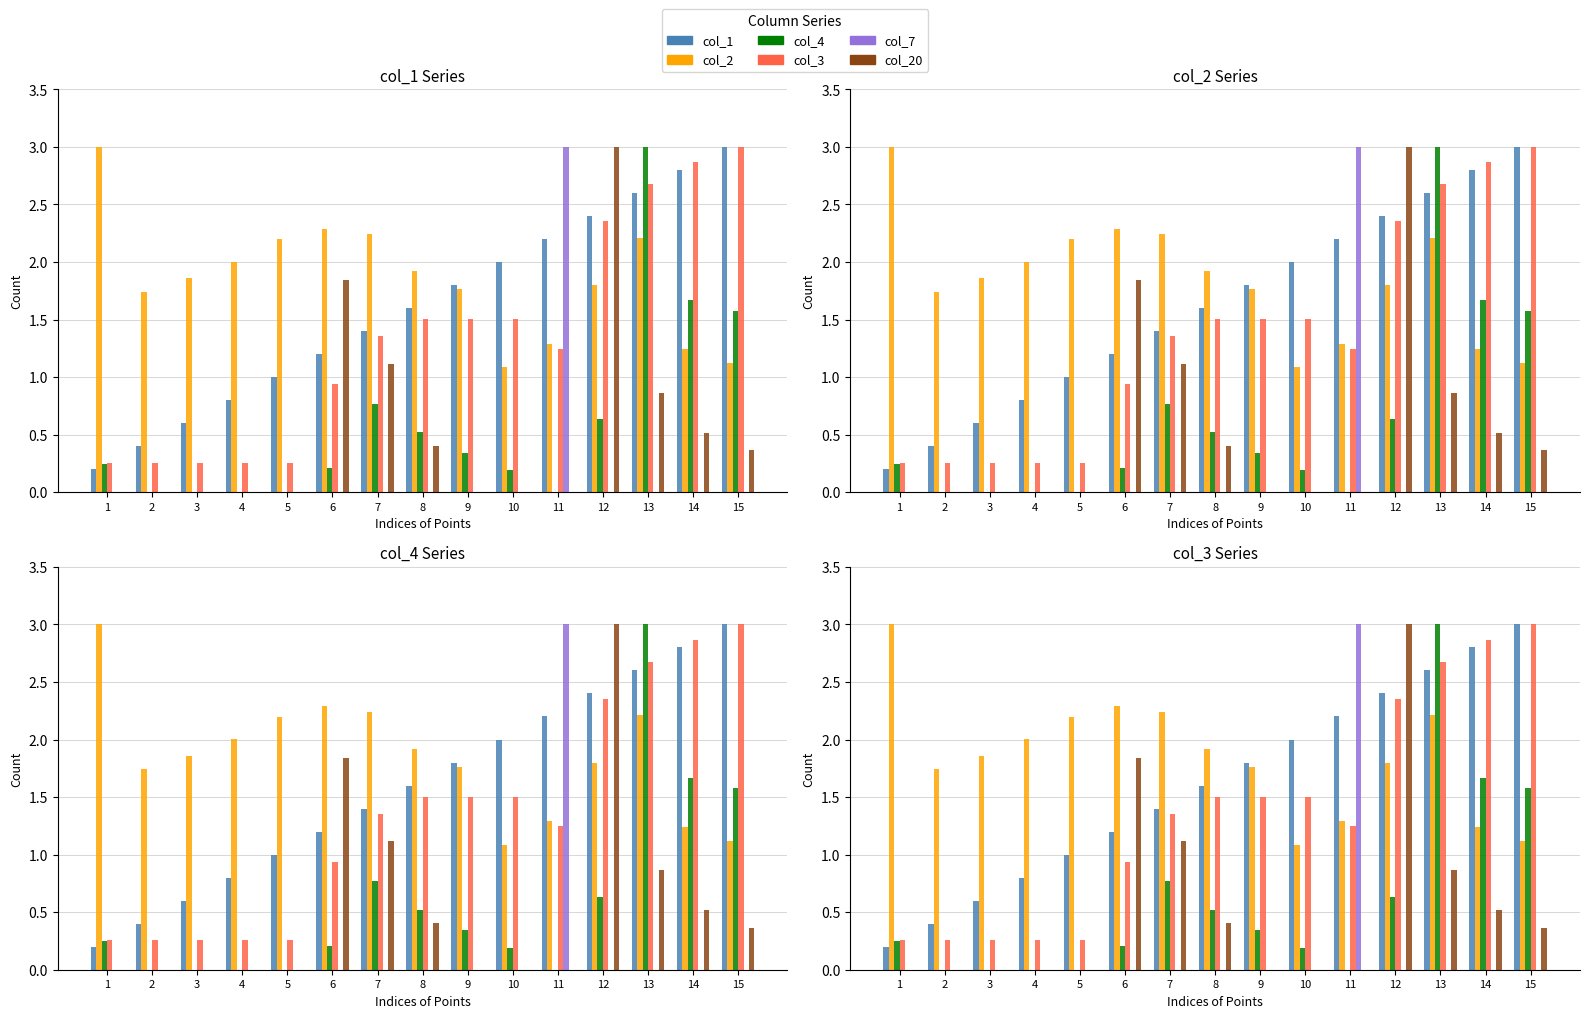

What are all the series names shown in the legend?

col_1, col_2, col_4, col_3, col_7, col_20